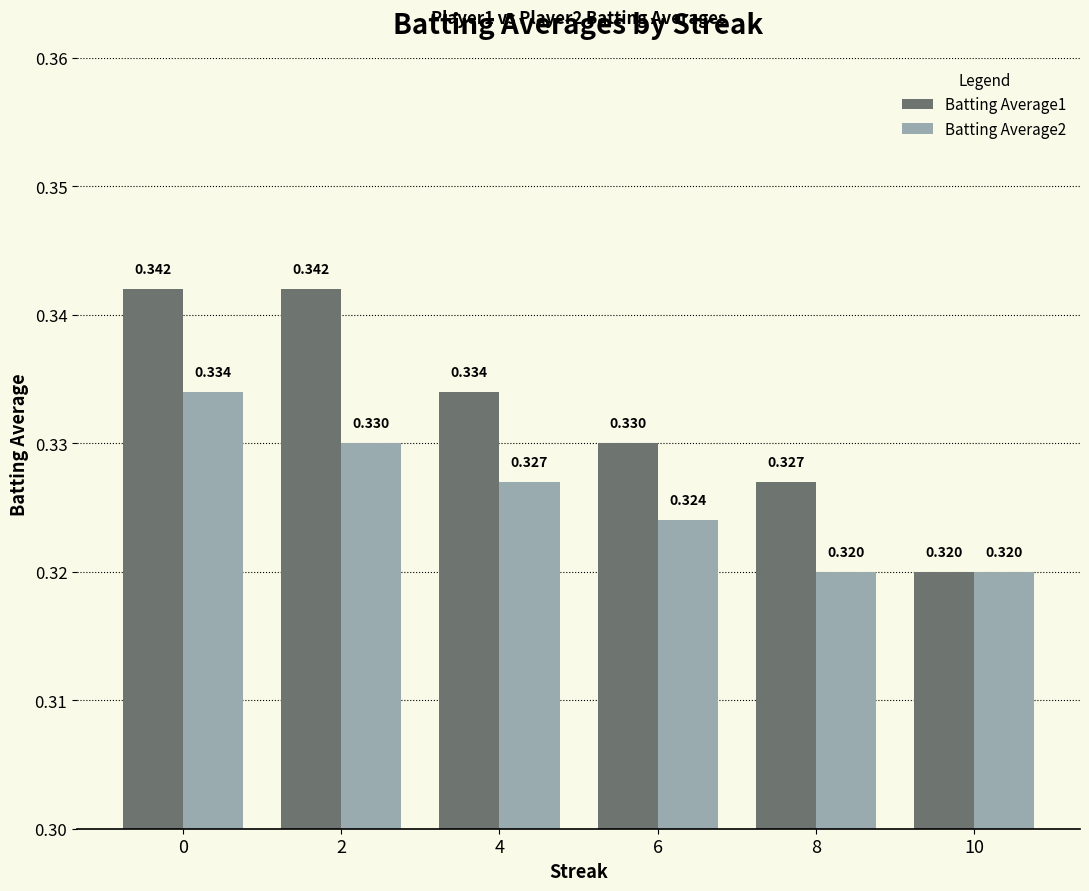

Is the value of Batting Average2 at 6 greater than the value of Batting Average1 at 4?

No